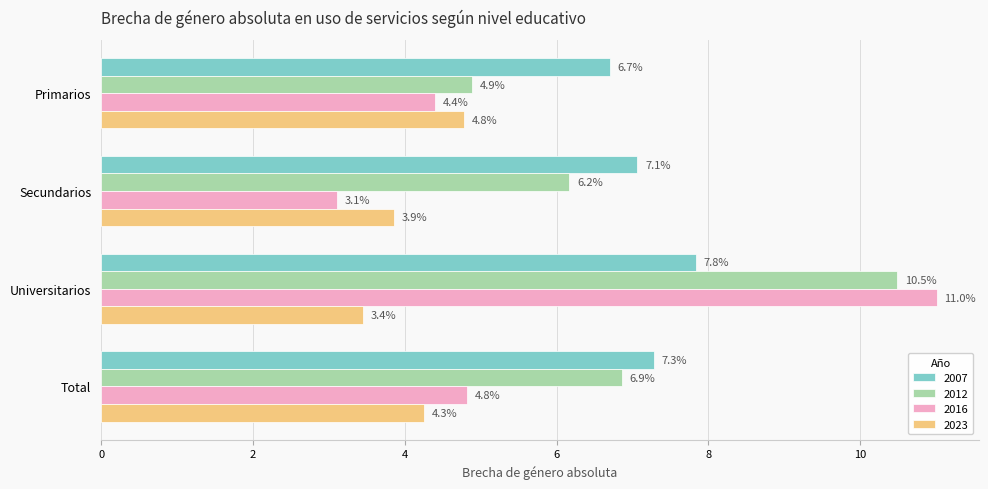

At which category is the sum across all series the highest?

Universitarios